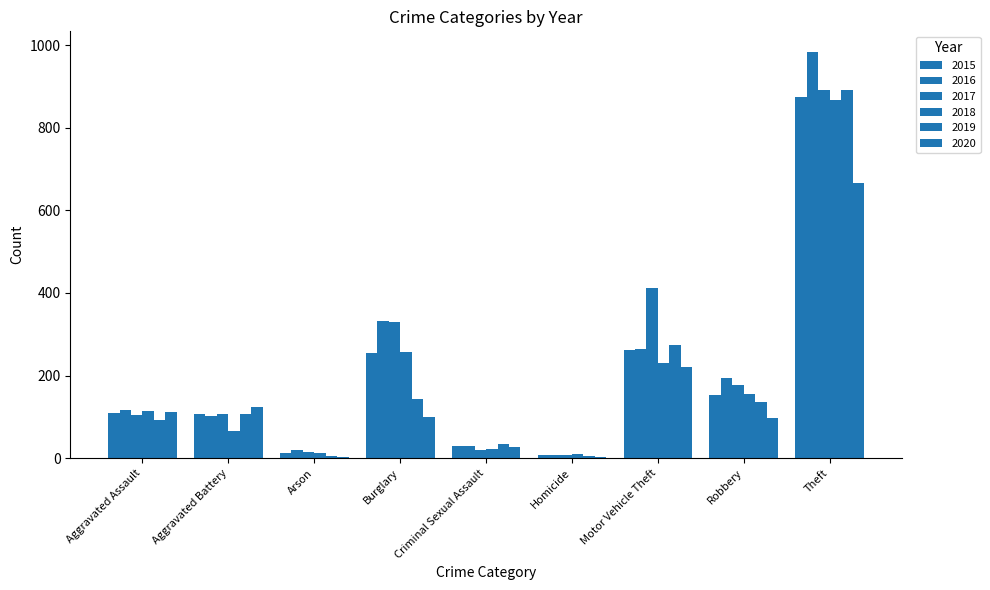

What position from the right is Criminal Sexual Assault?

5